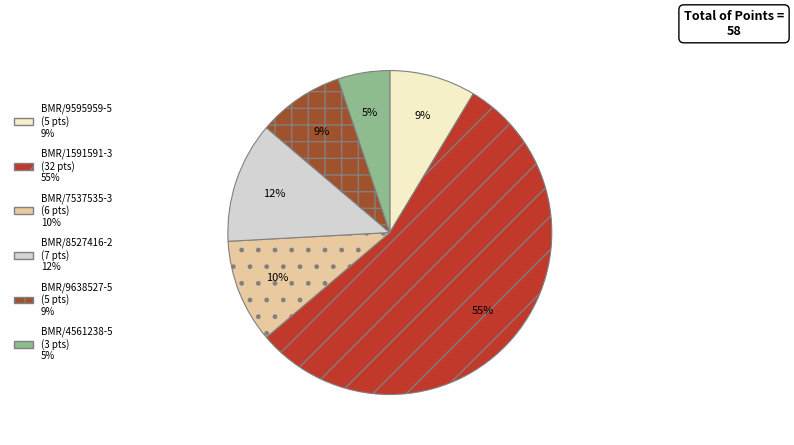

Is the sum of BMR/4561238-5 and BMR/9638527-5 greater than half?

No